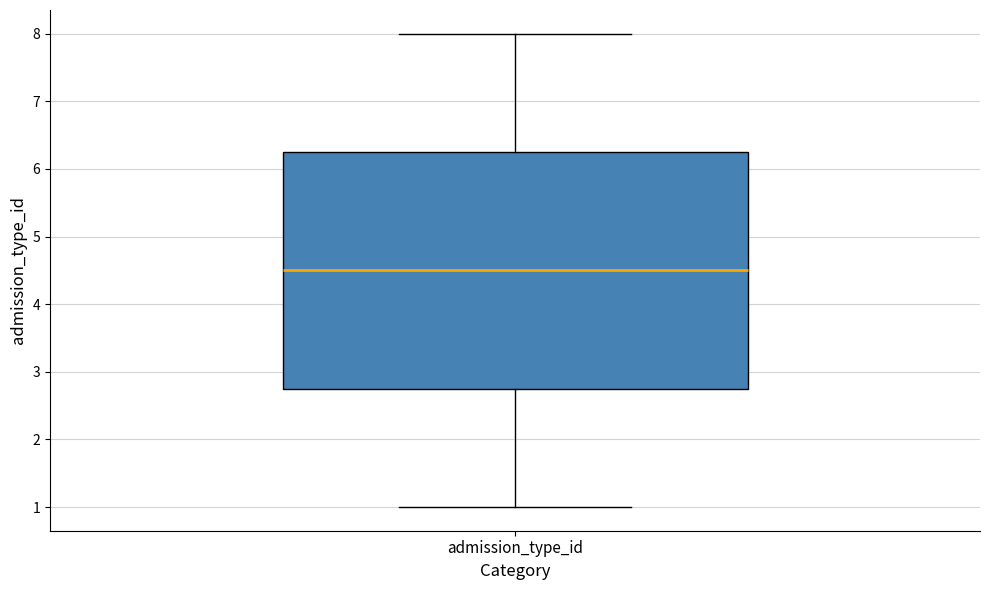

Where does the upper whisker of the box for admission_type_id end on the y-axis? The values are not printed on the chart, so give them approximately, as read against the axis.

8.0